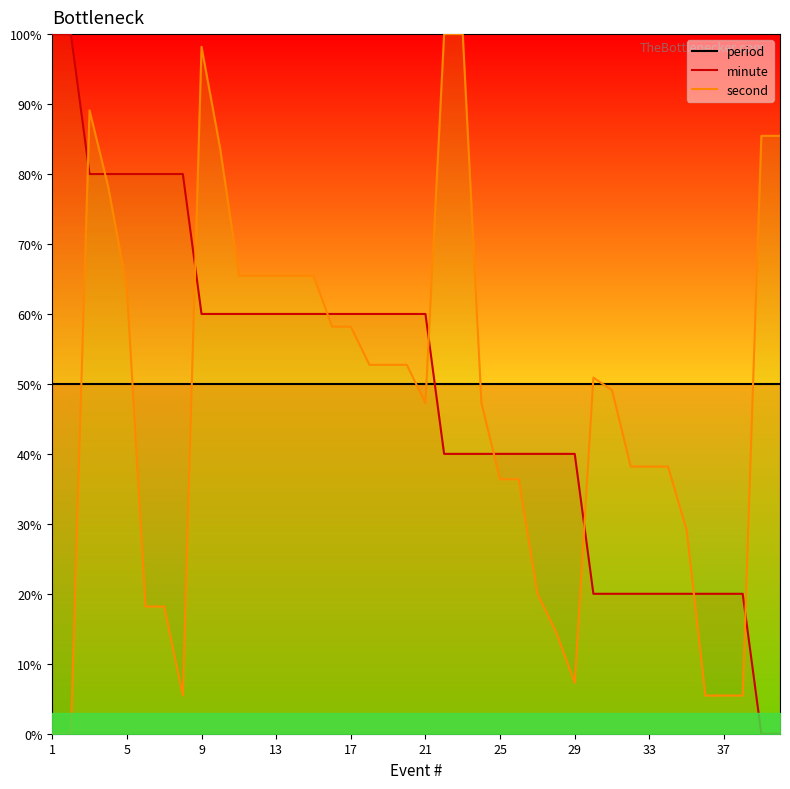

What are all the series names shown in the legend?

period, minute, second